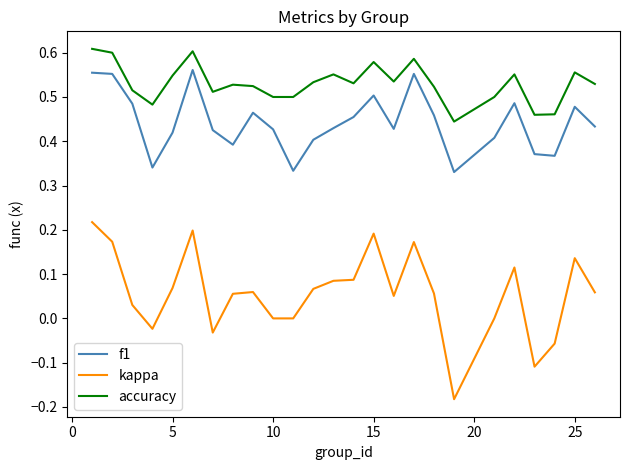

List the series in order of their peak value, lowest first.

kappa, f1, accuracy